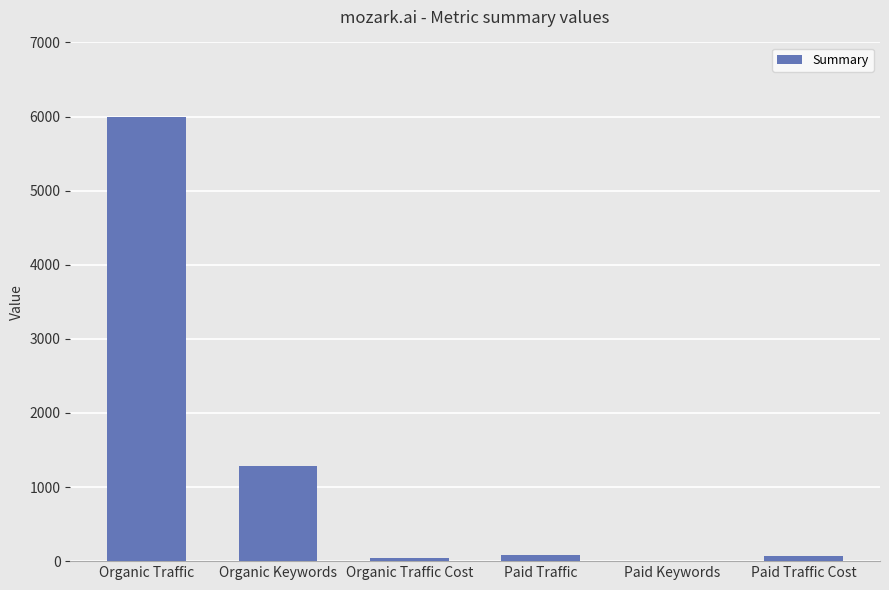

Is it true that the value at Organic Traffic is 3106?

False